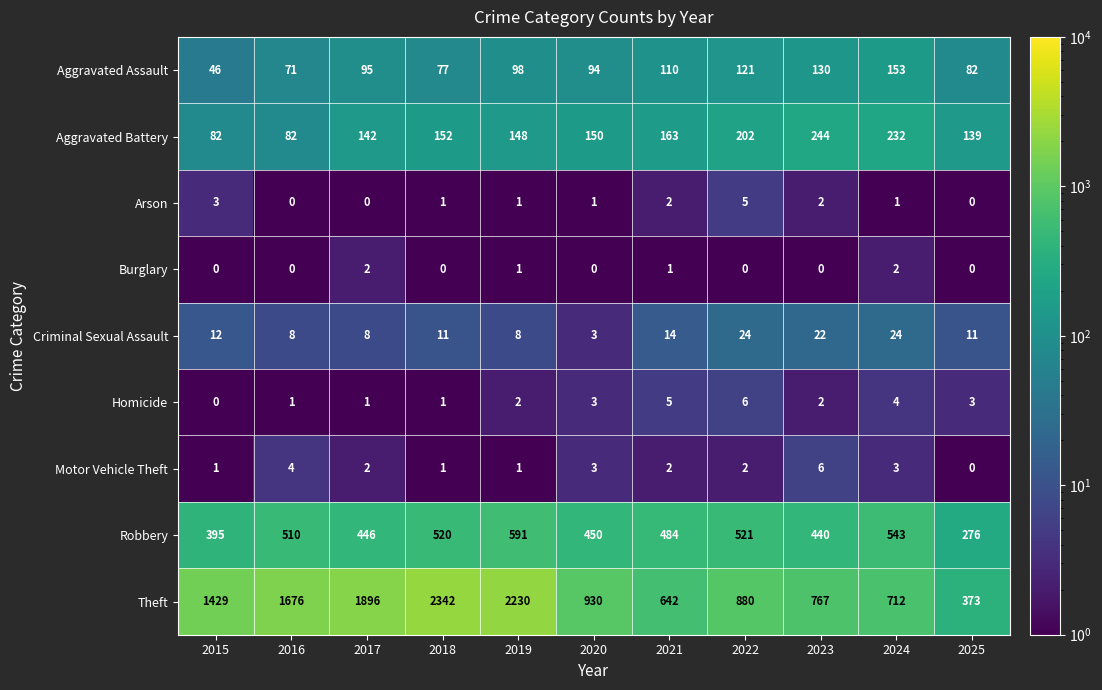

Which series has the largest total across all categories?

Theft